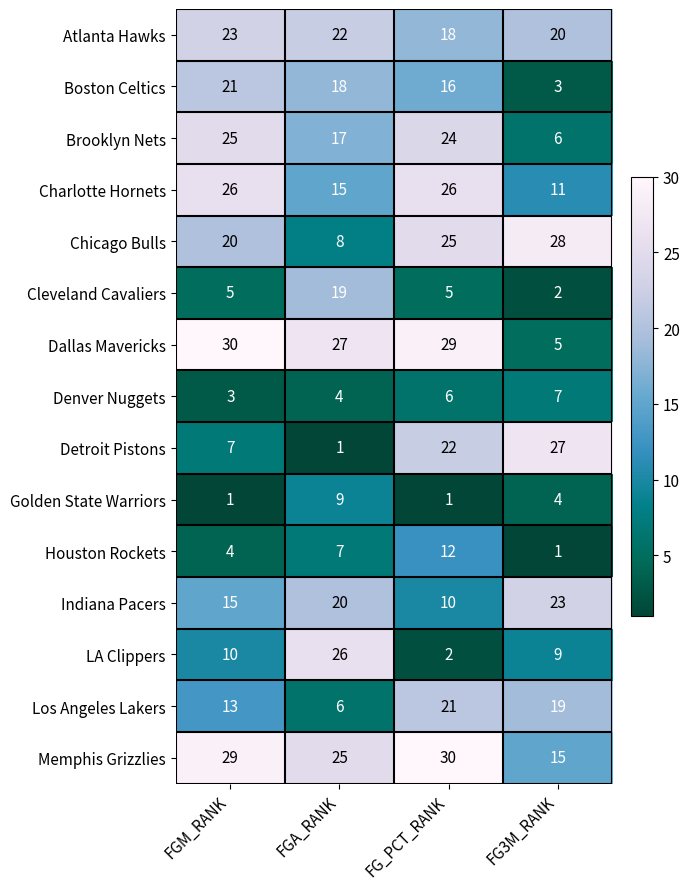

Which series has the widest spread of values?

Detroit Pistons